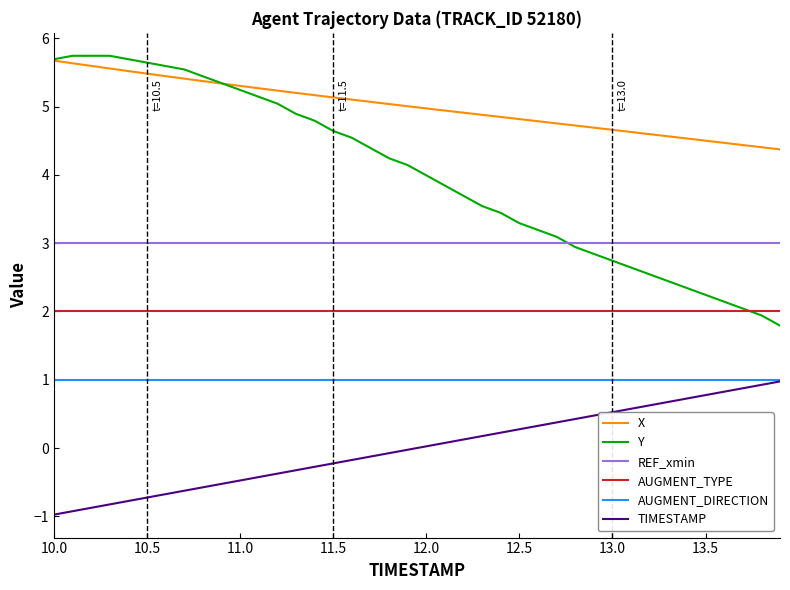

List the series in order of their overall mean, highest first.

X, Y, REF_xmin, AUGMENT_TYPE, AUGMENT_DIRECTION, TIMESTAMP